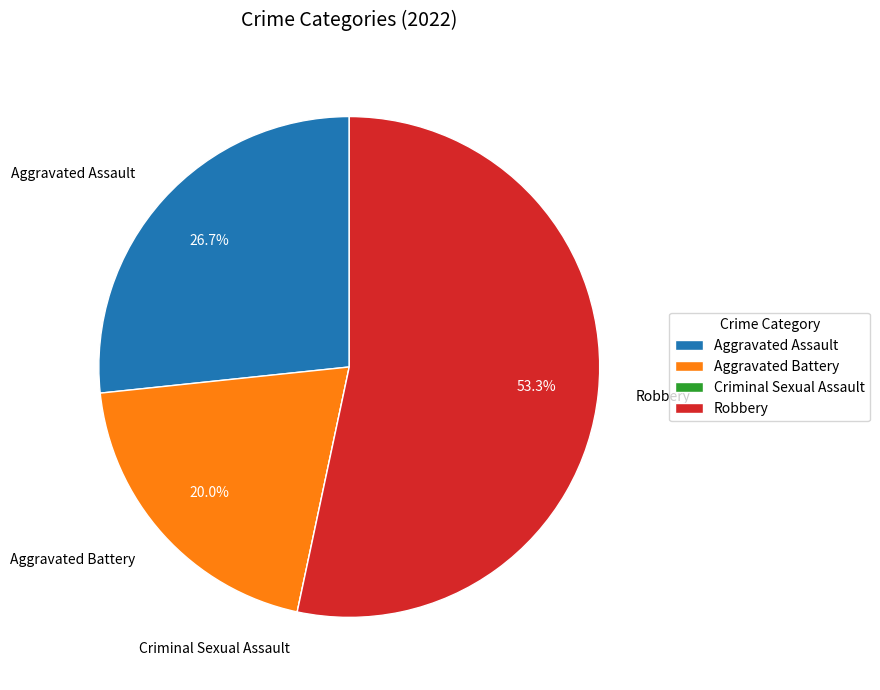

Do Aggravated Assault and Aggravated Battery together represent more than half of the pie?

No